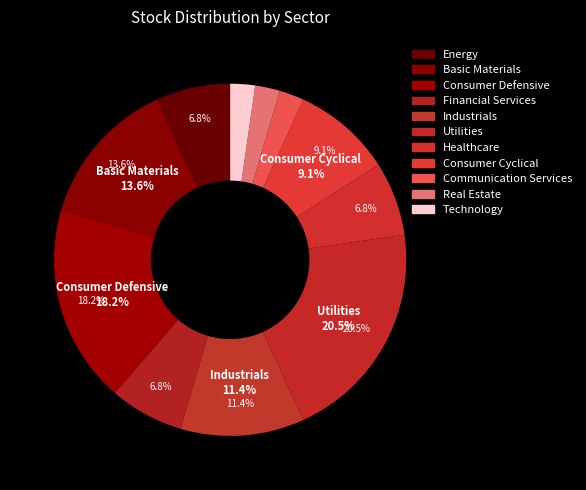

The Communication Services slice represents 2% of the pie. True or false?

True